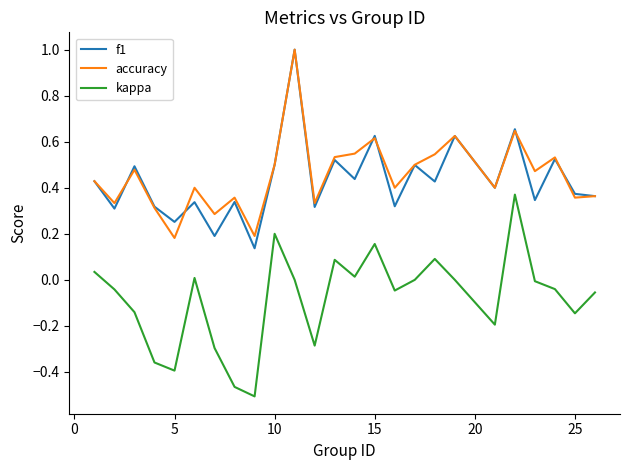

True or false: accuracy and kappa cross at least once.

False